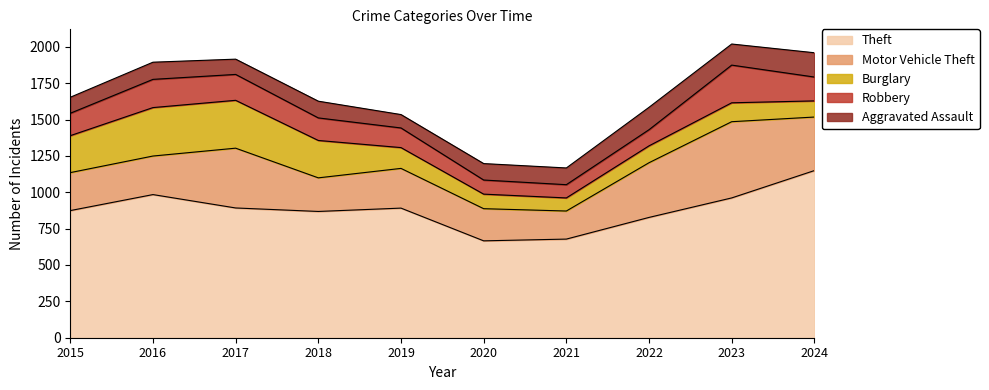

Which series has the largest total across all categories?

Theft